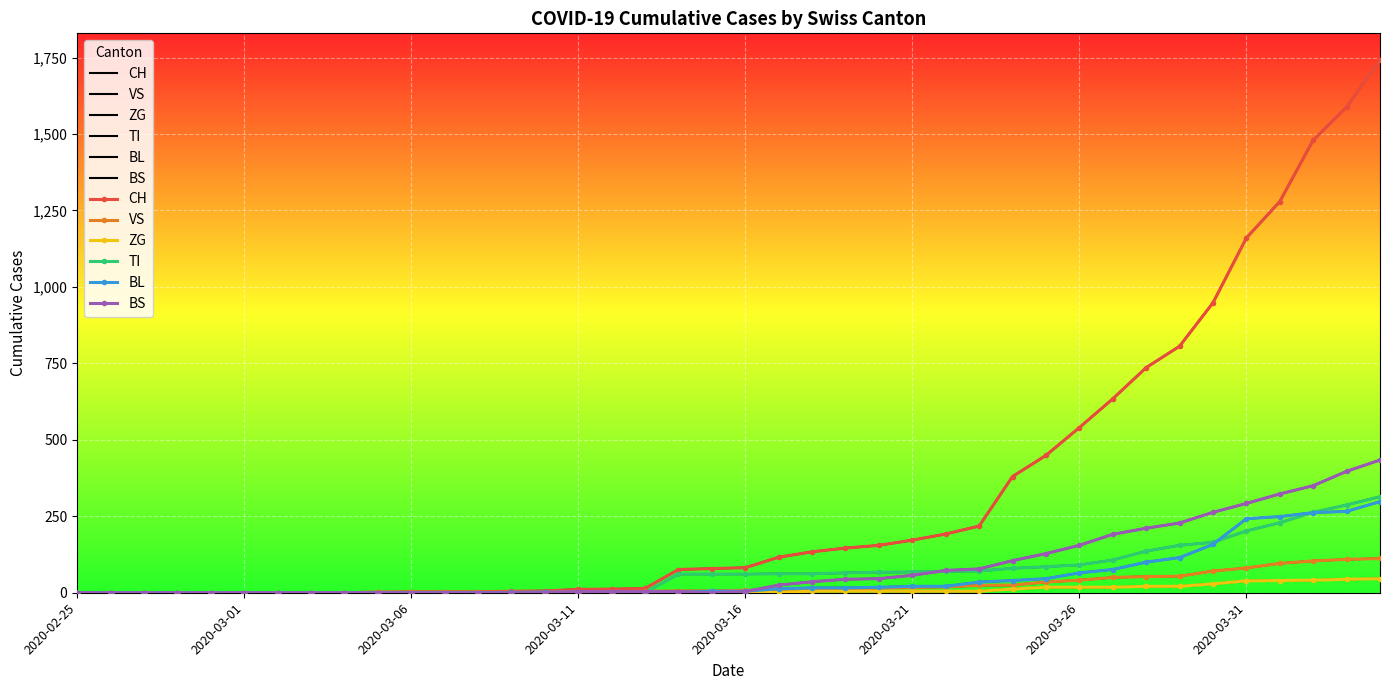

What is the sum of all TI values?

2762